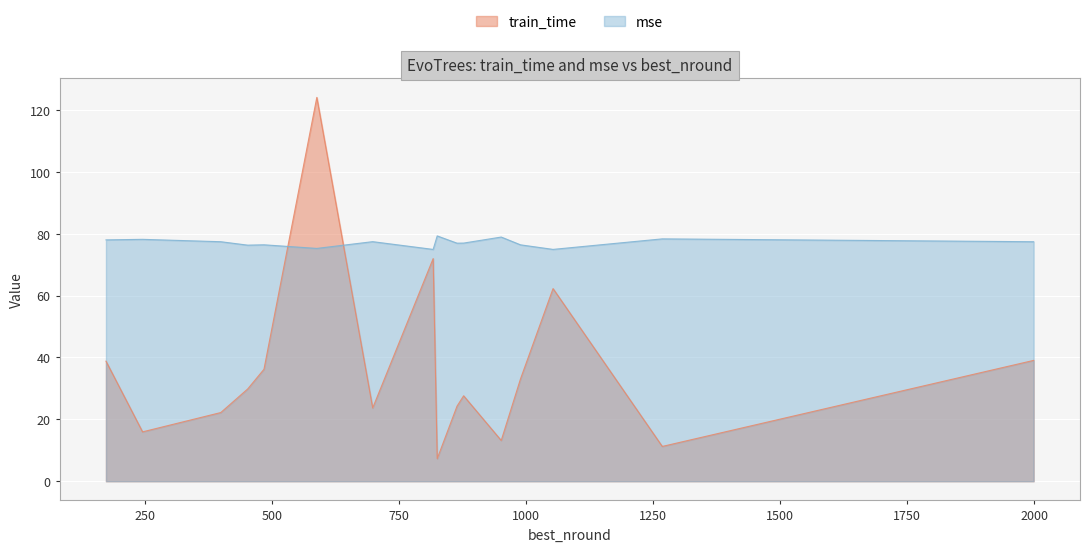

Which series has the largest total across all categories?

mse